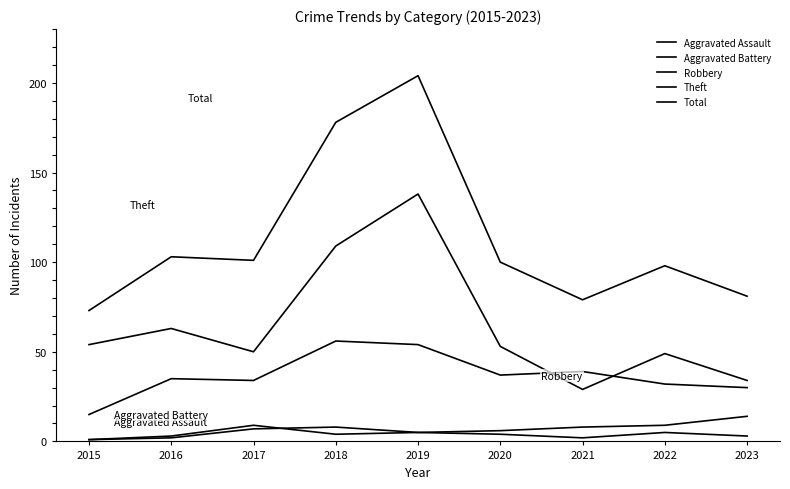

Rank the series by their maximum value, from highest to lowest.

Total, Theft, Robbery, Aggravated Battery, Aggravated Assault